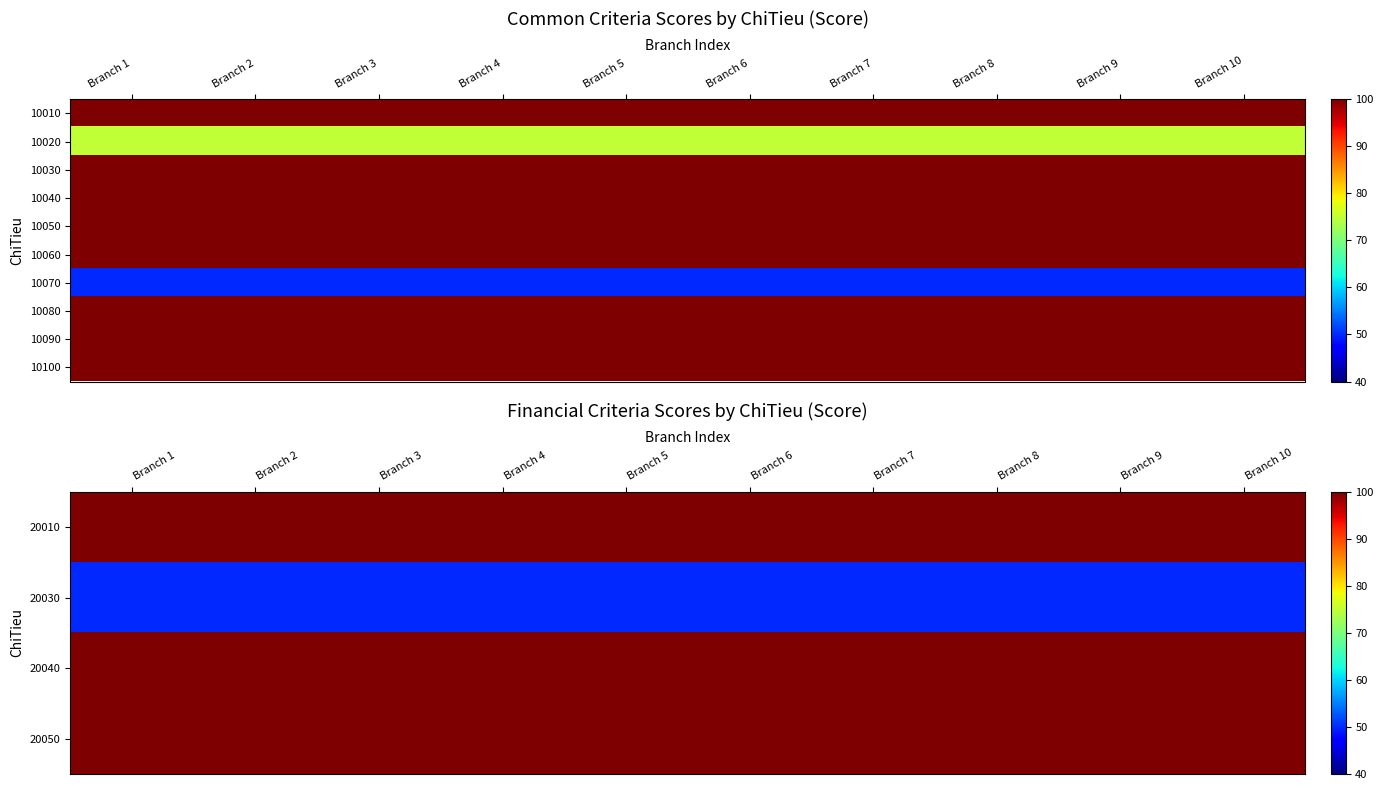

At which category is the sum across all series the highest?

Branch 1